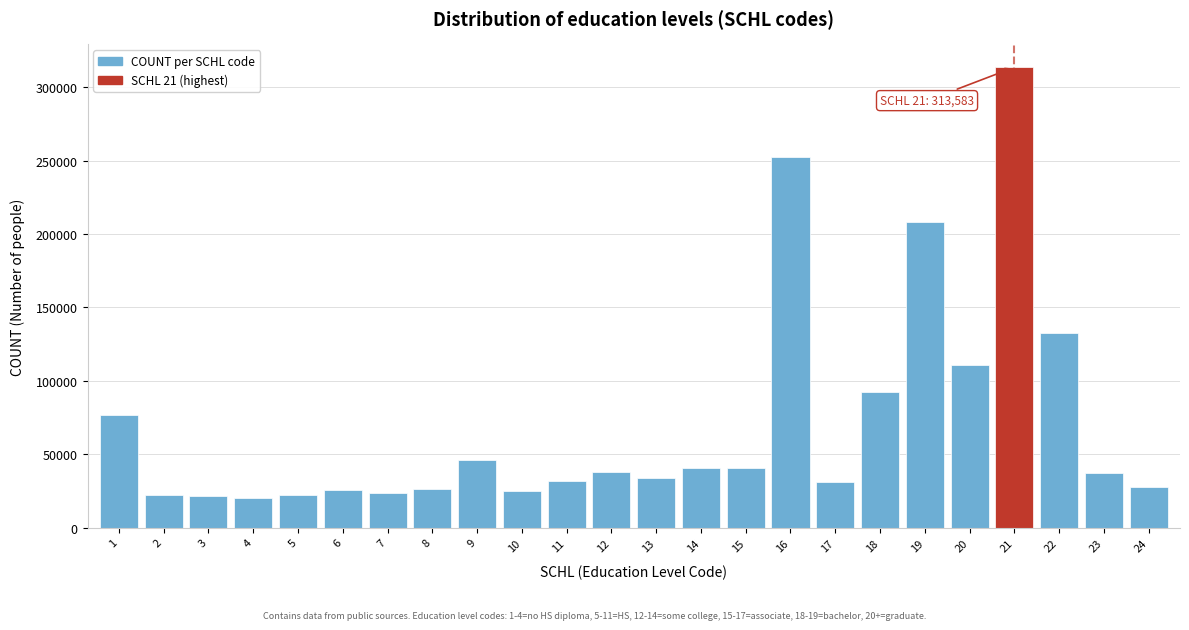

What is the difference between the maximum and minimum values?

293685